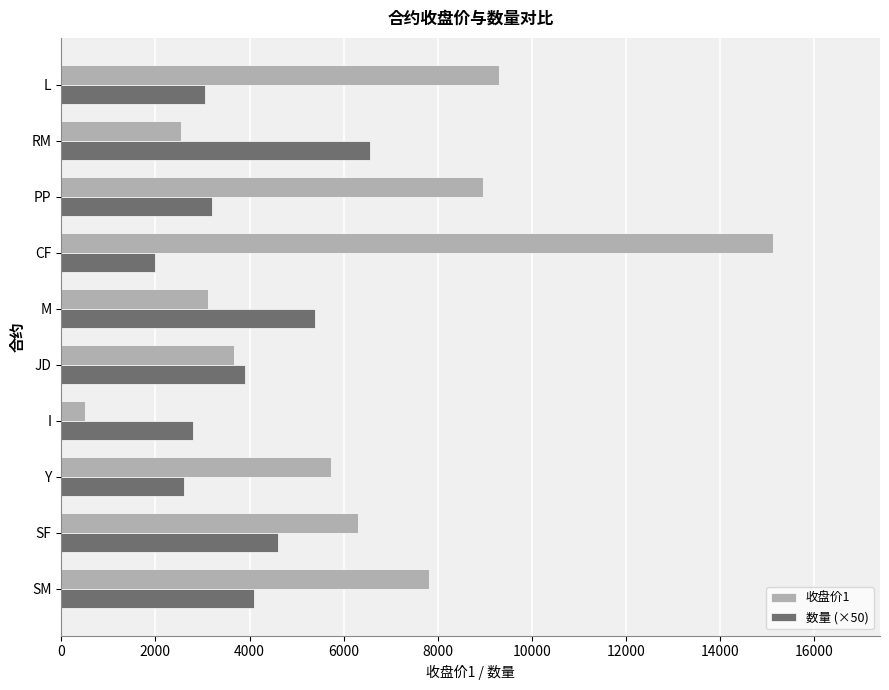

What is the average value of the 数量 (×50) series?

3820.0